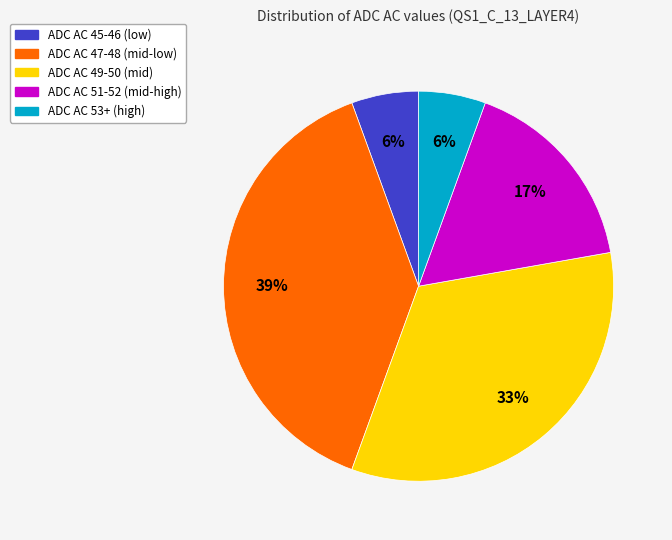

To the nearest percent, what portion does ADC AC 47-48 represent?

39%